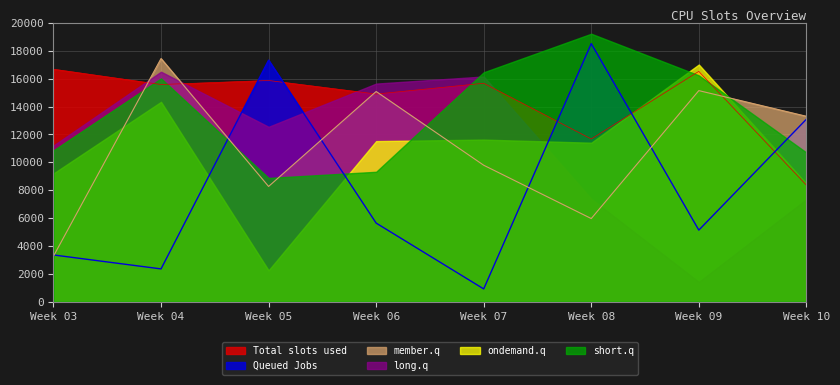

List the labels in order of Queued Jobs value, largest first.

Week 08, Week 05, Week 10, Week 06, Week 09, Week 03, Week 04, Week 07